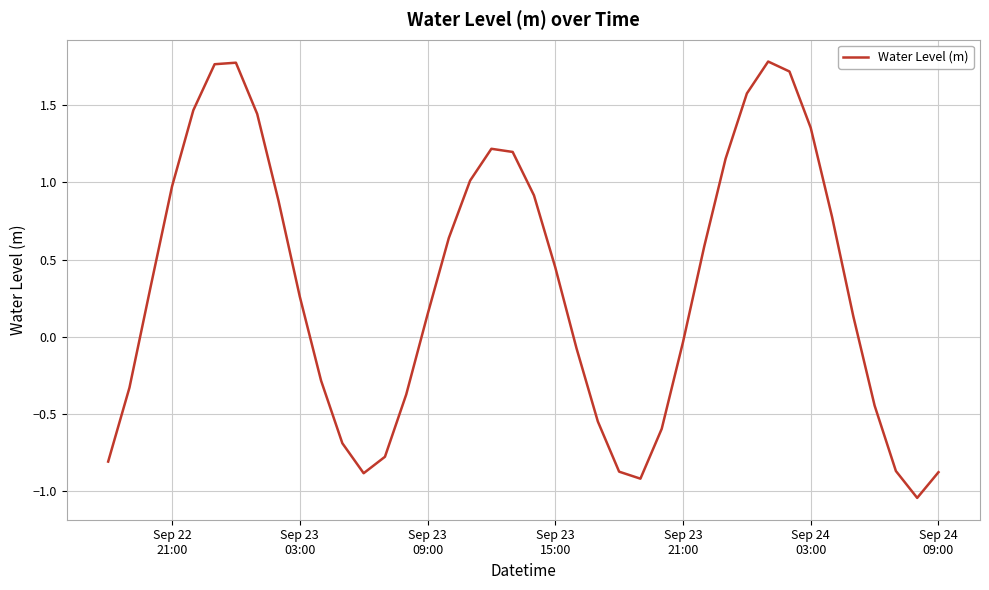

Does the chart display data point markers on the line(s)?

No